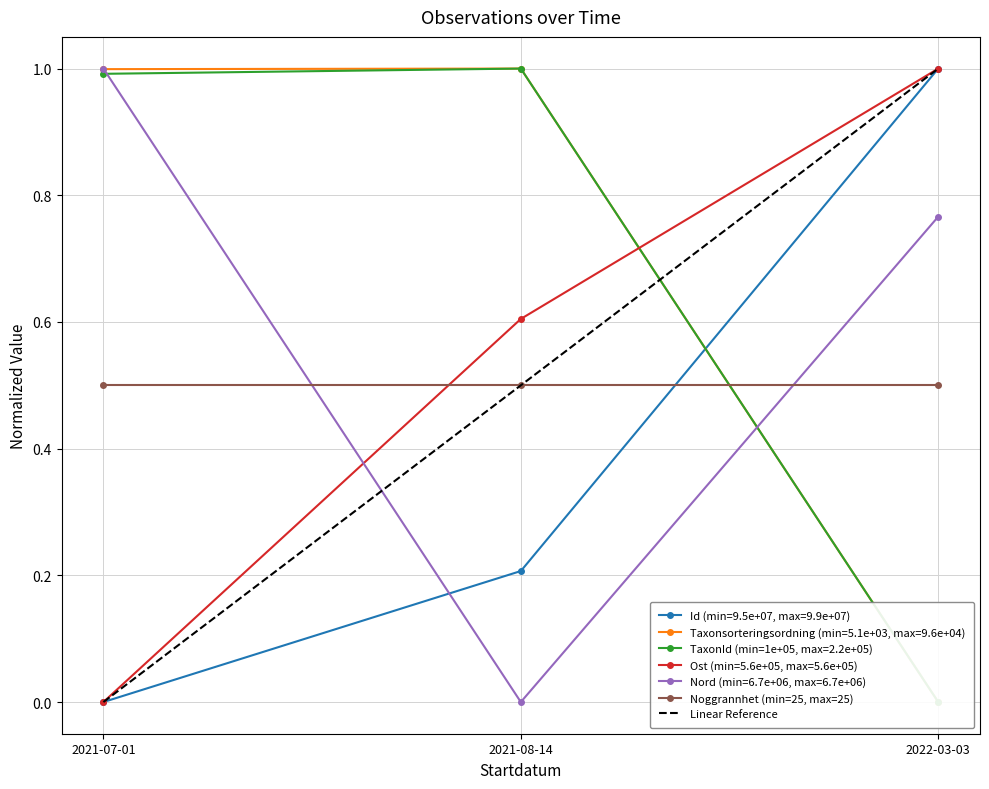

Which has a higher value, 2021-07-01 or 2021-08-14?

2021-08-14